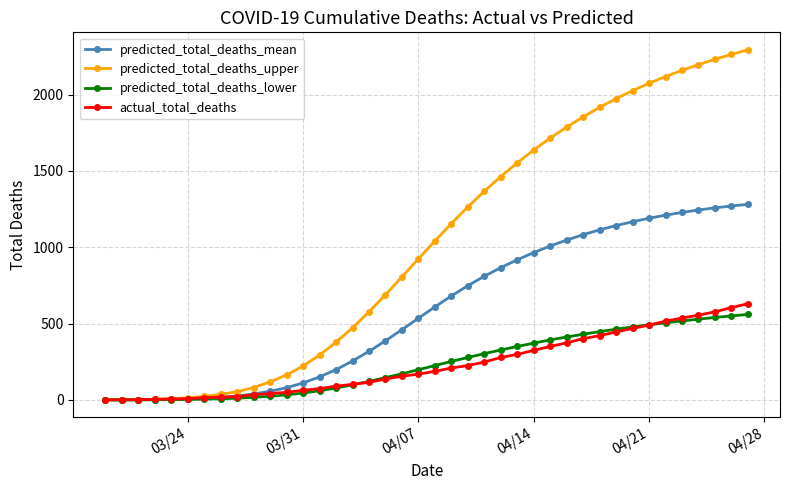

Which series has the largest range (max minus min)?

predicted_total_deaths_upper